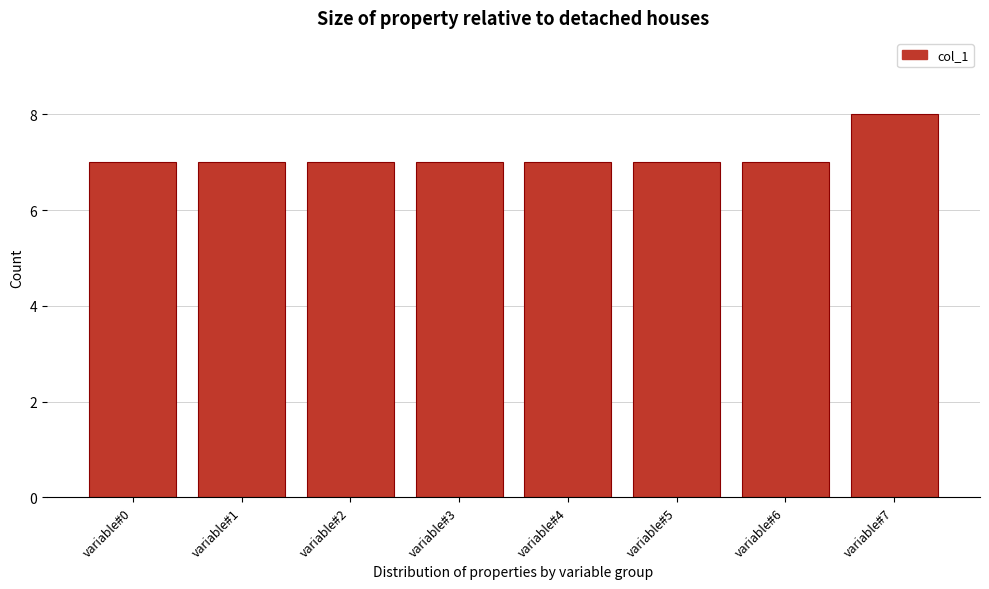

Reading left to right, list all the values displayed in this chart.

variable#0=7	variable#1=7	variable#2=7	variable#3=7	variable#4=7	variable#5=7	variable#6=7	variable#7=8